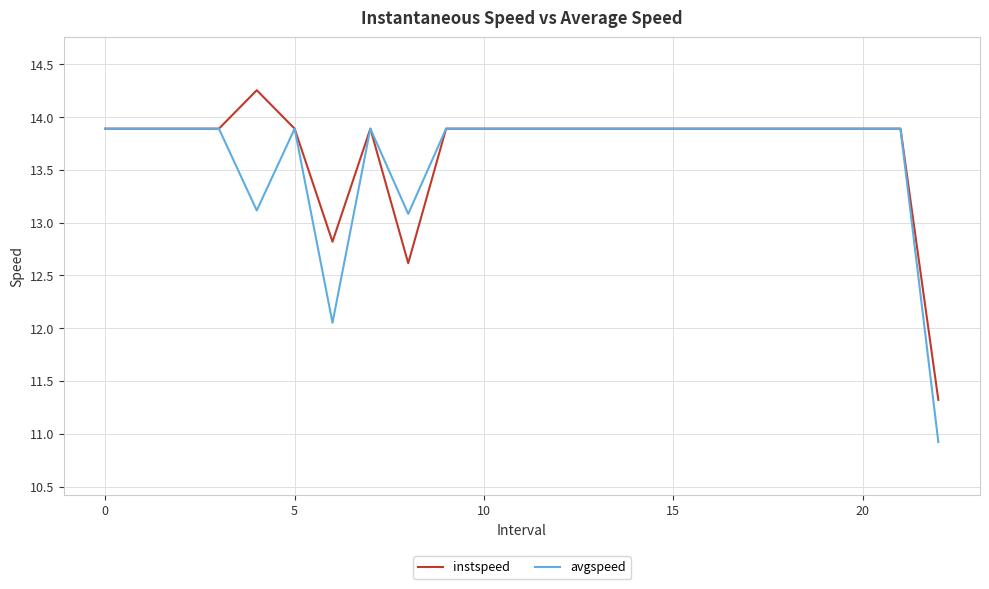

What is the minimum value for instspeed?

11.3